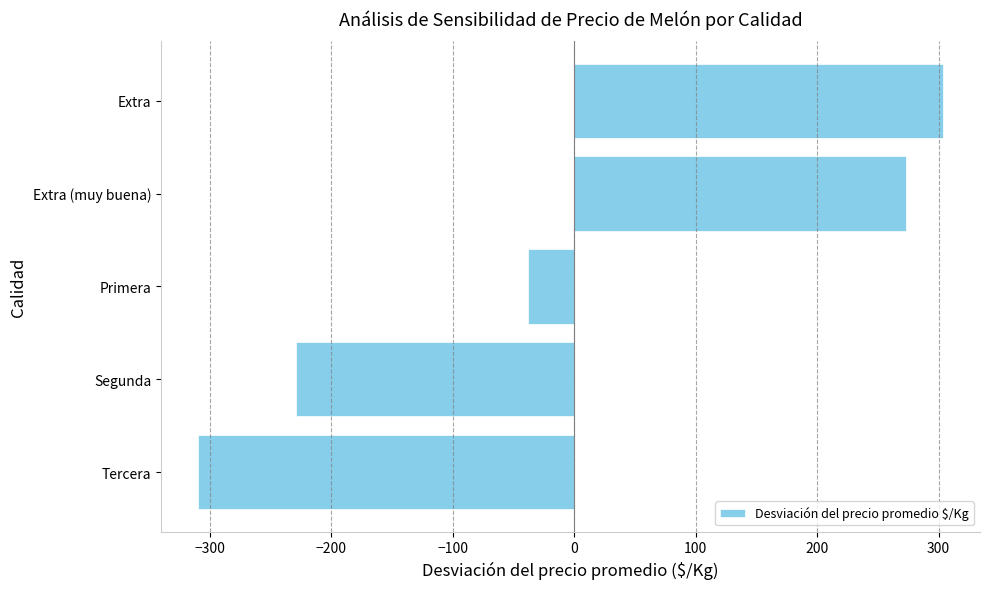

Reading bottom to top, what are all the values shown in this chart?

Tercera=-309.6	Segunda=-228.7	Primera=-38.0	Extra (muy buena)=273.1	Extra=303.4